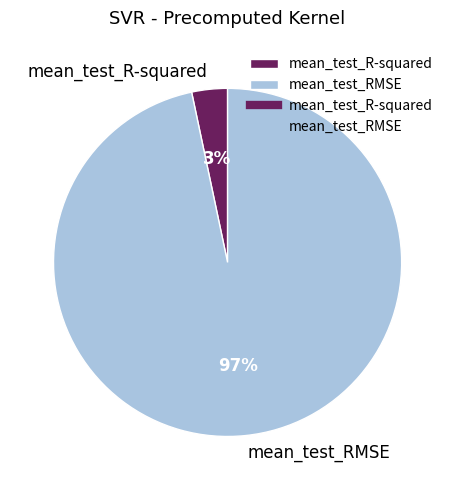

Which slice is the smallest?

mean_test_R-squared